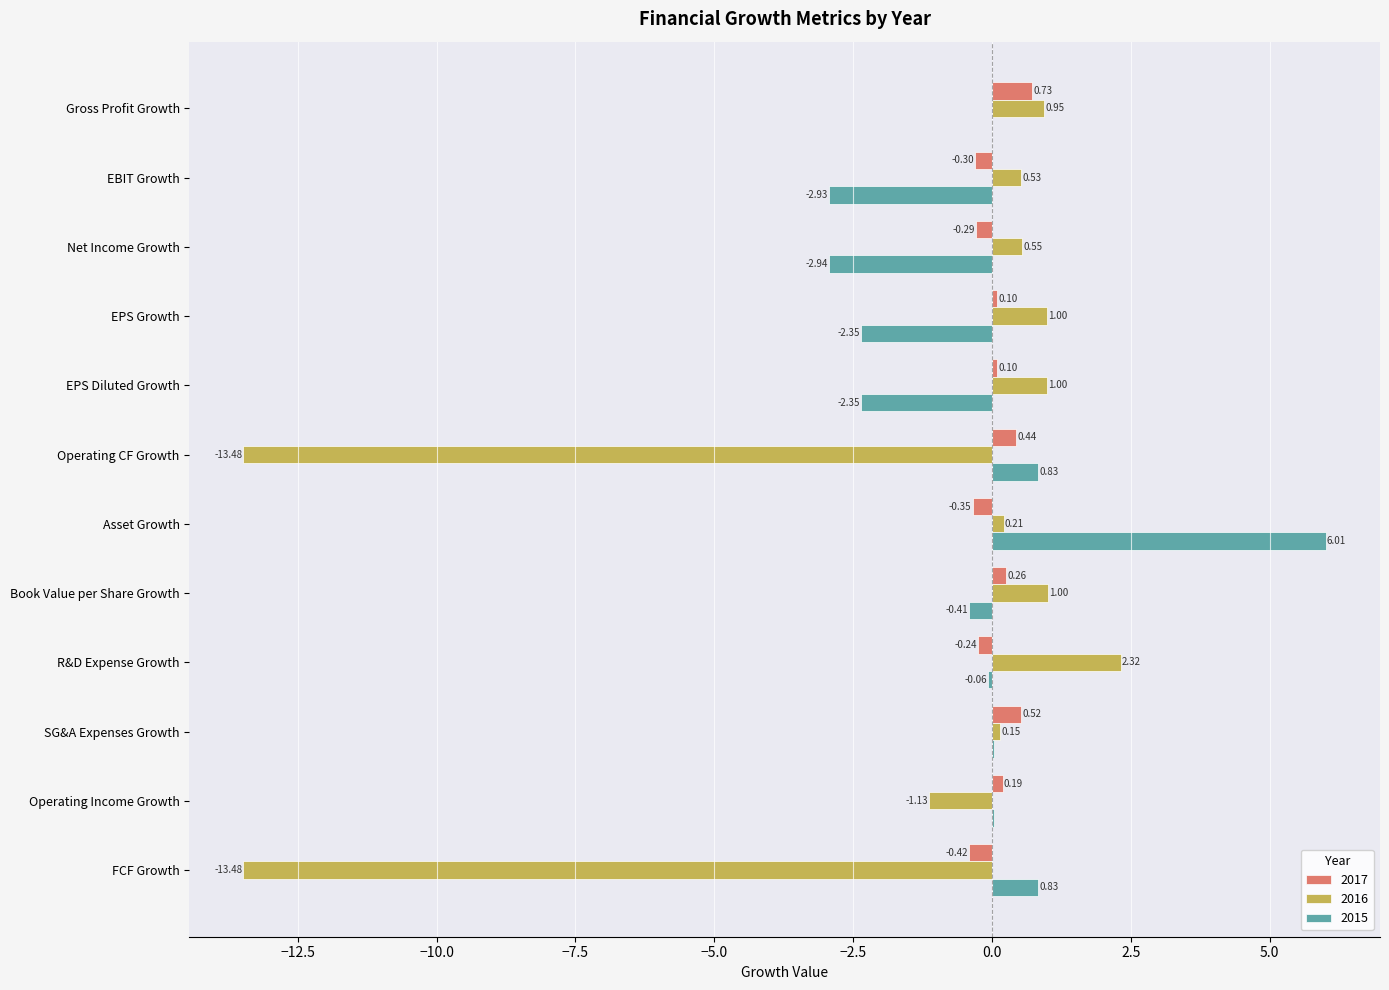

What value does the 2016 series have at EPS Diluted Growth?

1.0